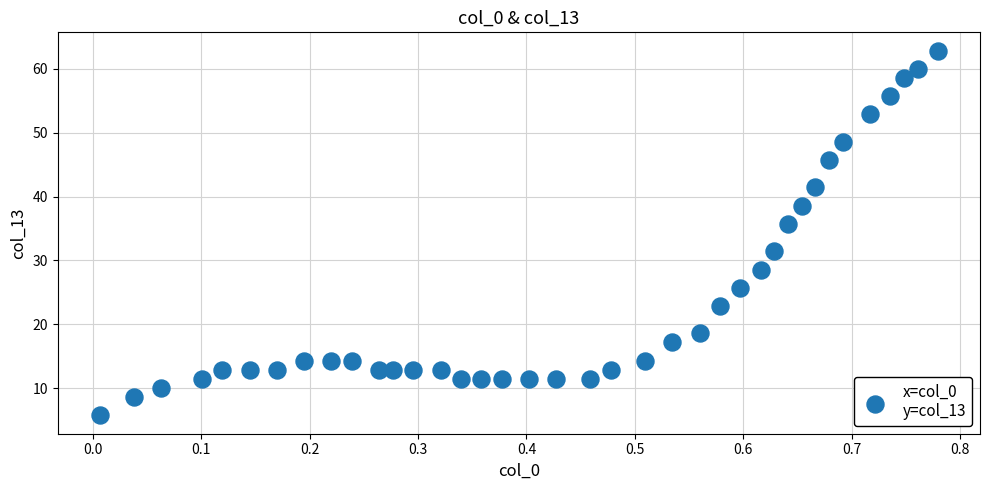

What is the range of Y values (max minus min)?

57.1